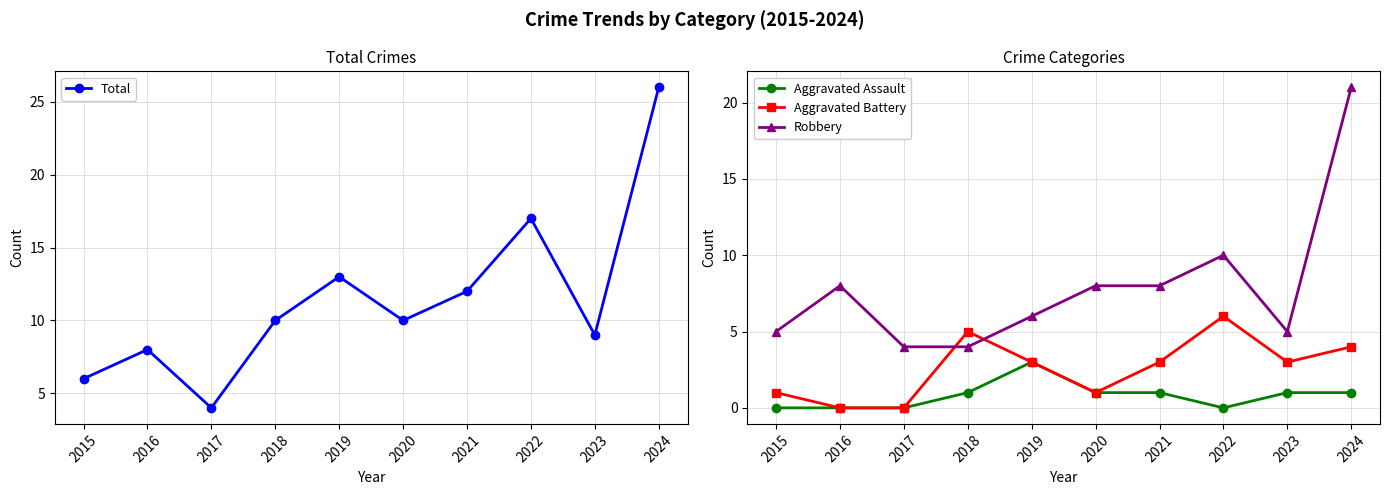

Rank the categories by Aggravated Assault value from lowest to highest.

2015, 2016, 2017, 2022, 2018, 2020, 2021, 2023, 2024, 2019